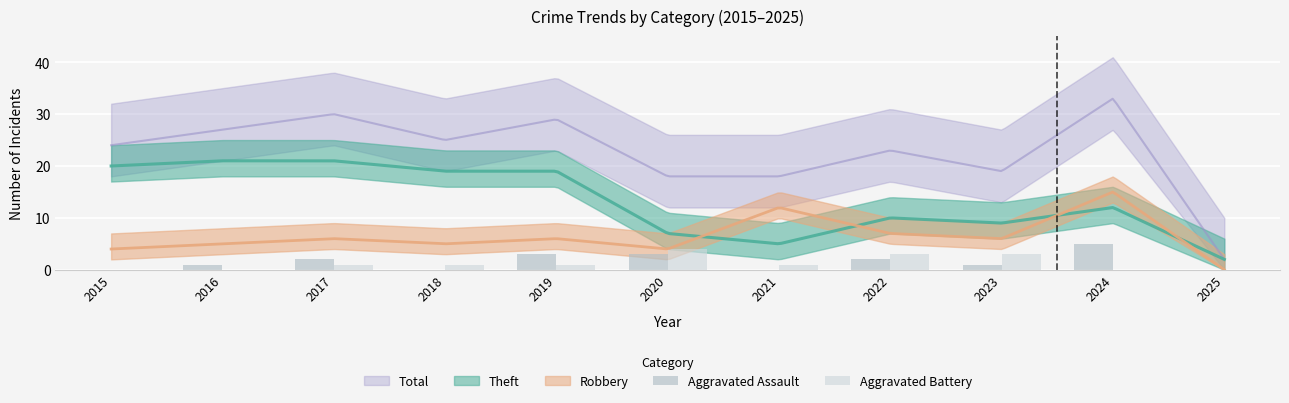

Where does the Aggravated Battery series first go above 1?

2020